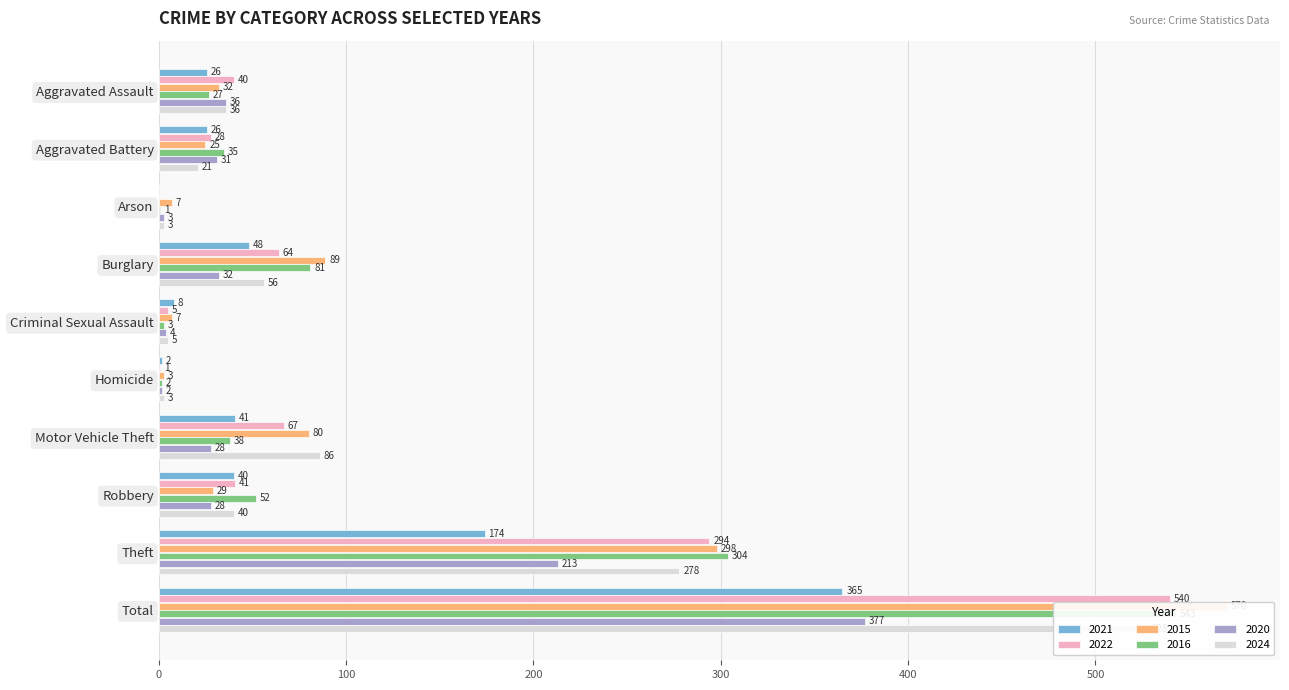

What are all the series names shown in the legend?

2021, 2022, 2015, 2016, 2020, 2024